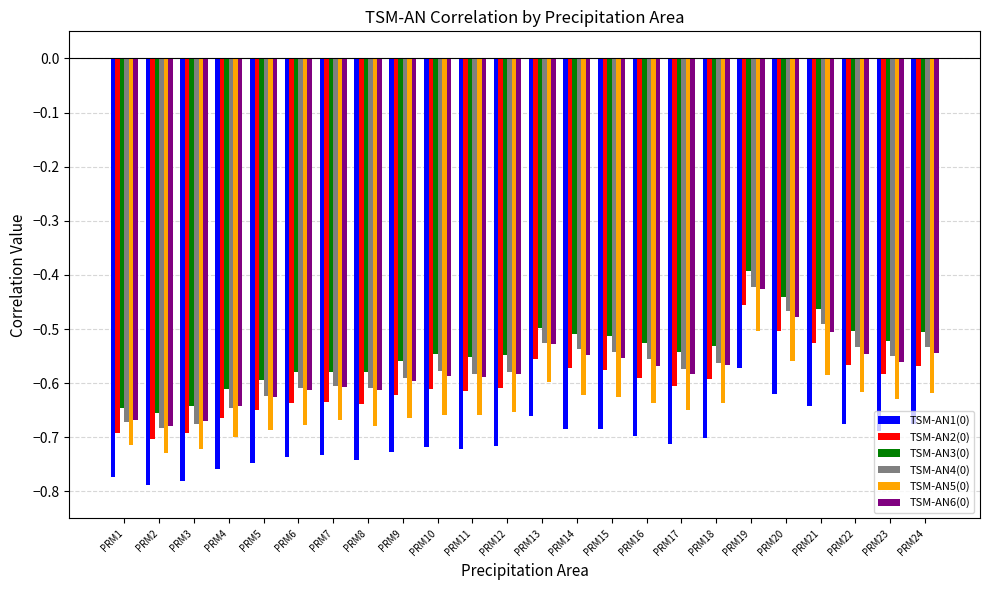

Is it true that TSM-AN5(0) equals -0.7 at PRM1?

True